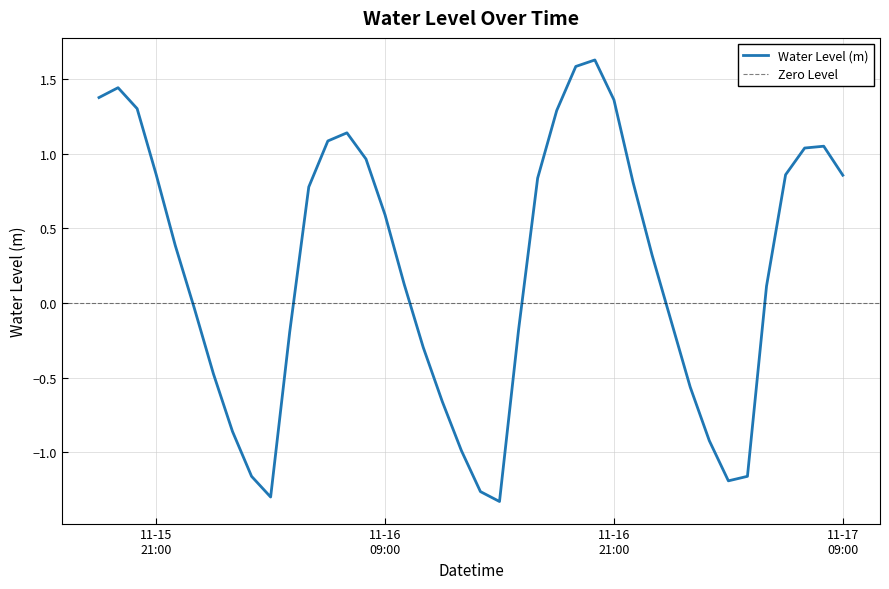

Rank the categories by value from lowest to highest.

2024-11-16 15:00:00, 2024-11-16 03:00:00, 2024-11-16 14:00:00, 2024-11-17 03:00:00, 2024-11-16 02:00:00, 2024-11-17 04:00:00, 2024-11-16 13:00:00, 2024-11-17 02:00:00, 2024-11-16 01:00:00, 2024-11-16 12:00:00, 2024-11-17 01:00:00, 2024-11-16 00:00:00, 2024-11-16 11:00:00, 2024-11-16 04:00:00, 2024-11-16 16:00:00, 2024-11-17 00:00:00, 2024-11-15 23:00:00, 2024-11-17 05:00:00, 2024-11-16 10:00:00, 2024-11-16 23:00:00, 2024-11-15 22:00:00, 2024-11-16 09:00:00, 2024-11-16 05:00:00, 2024-11-16 22:00:00, 2024-11-16 17:00:00, 2024-11-17 09:00:00, 2024-11-17 06:00:00, 2024-11-15 21:00:00, 2024-11-16 08:00:00, 2024-11-17 07:00:00, 2024-11-17 08:00:00, 2024-11-16 06:00:00, 2024-11-16 07:00:00, 2024-11-16 18:00:00, 2024-11-15 20:00:00, 2024-11-16 21:00:00, 2024-11-15 18:00:00, 2024-11-15 19:00:00, 2024-11-16 19:00:00, 2024-11-16 20:00:00